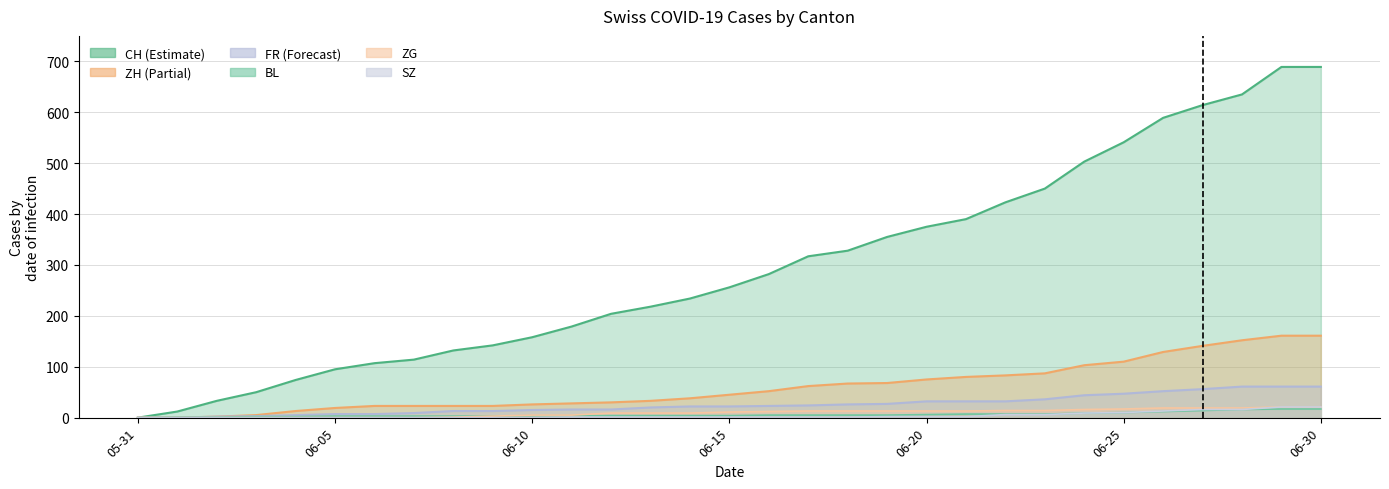

Is the value of ZH at 2020-06-22 greater than the value of CH at 2020-06-24?

No